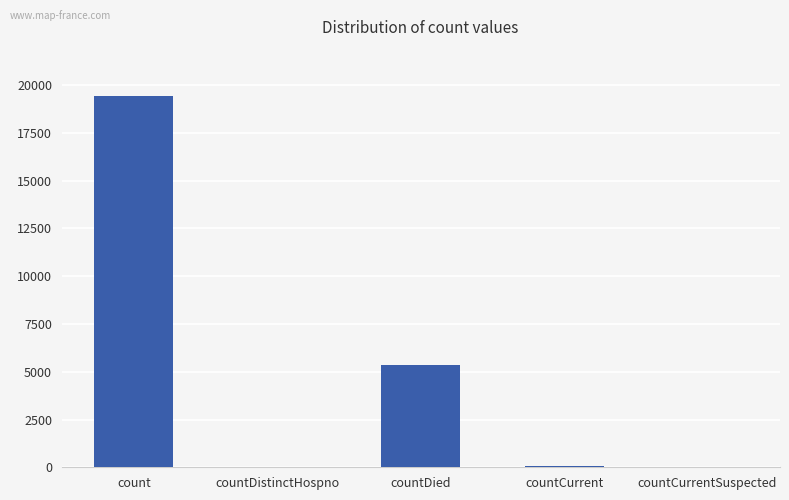

Where is the data nearest to the value 9710?

countDied